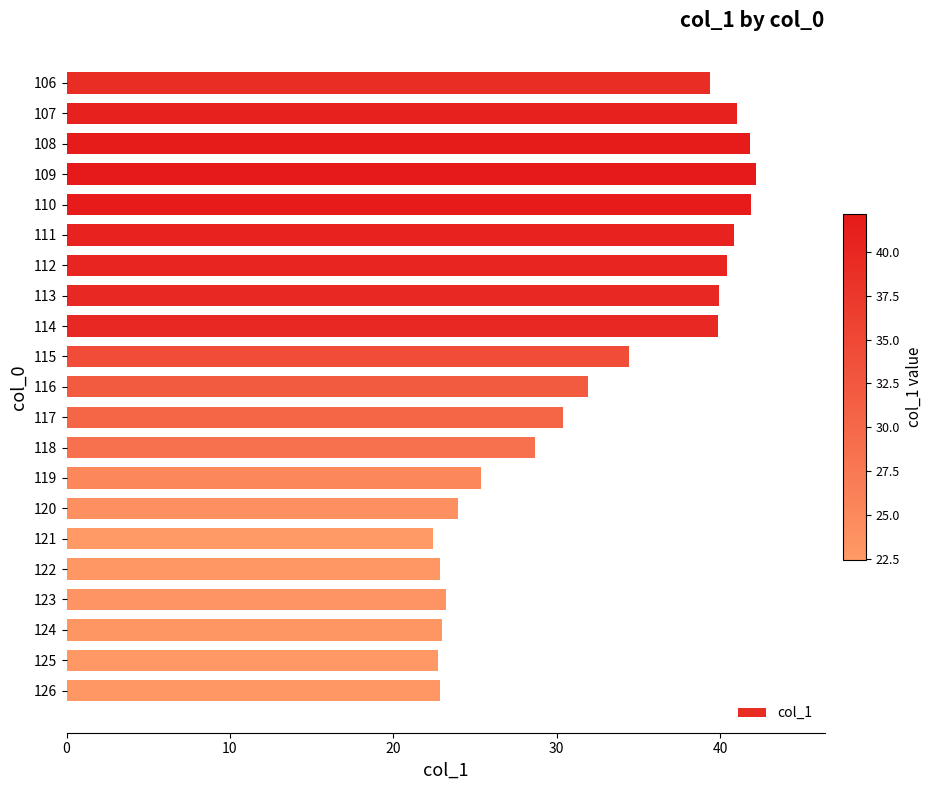

How many categories are shown in the chart?

21